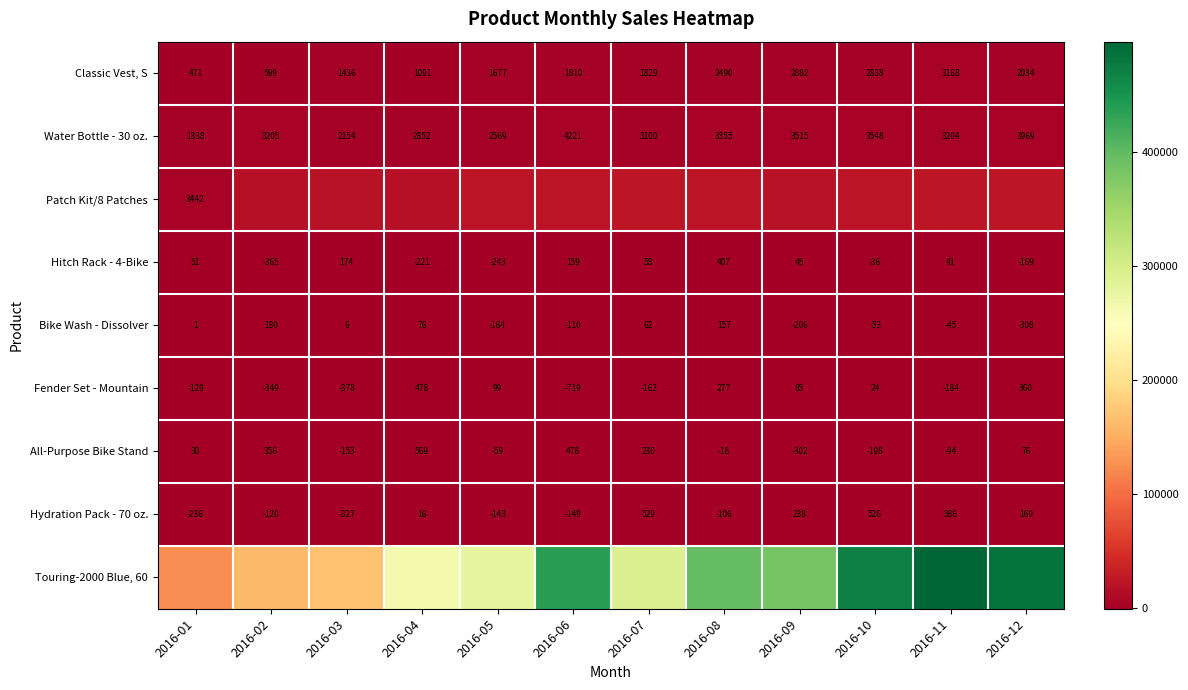

How many data points in Bike Wash - Dissolver are less than 1?

6